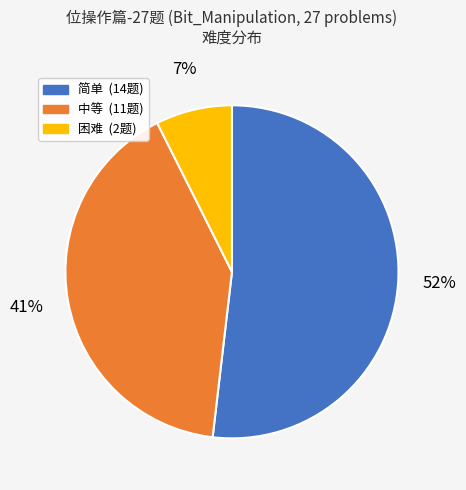

Count the number of slices in the pie.

3